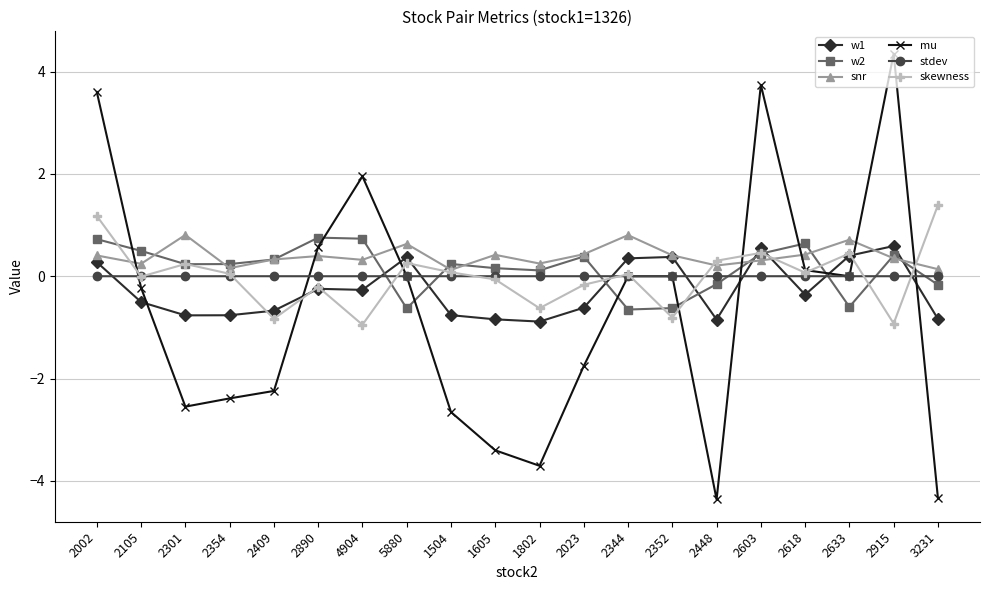

What is the label of the 18th point from the left?

2633